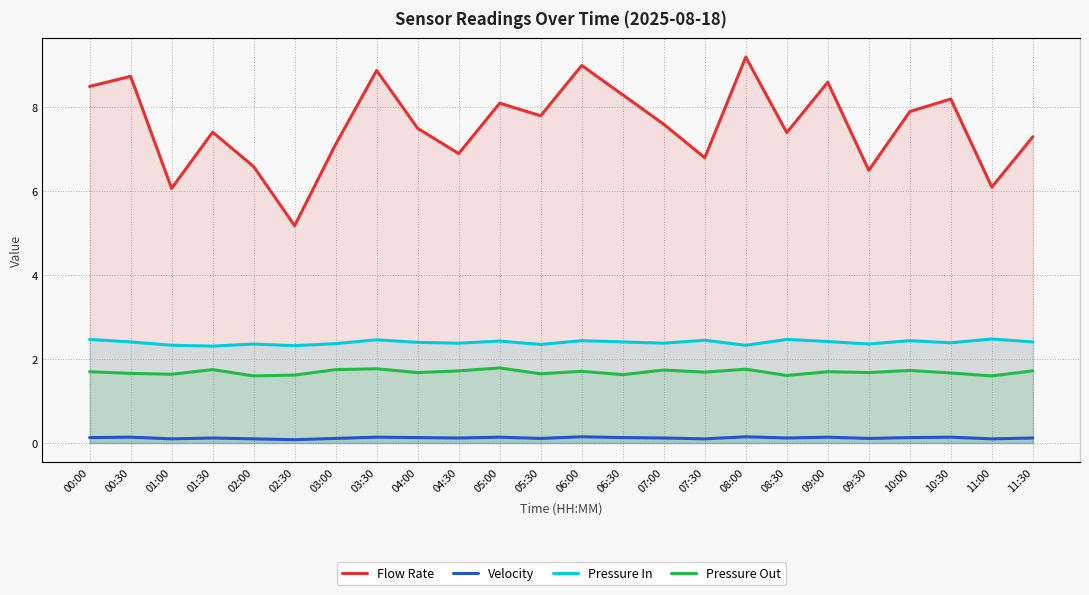

Count the Pressure In values in the range 2 to 3.

24